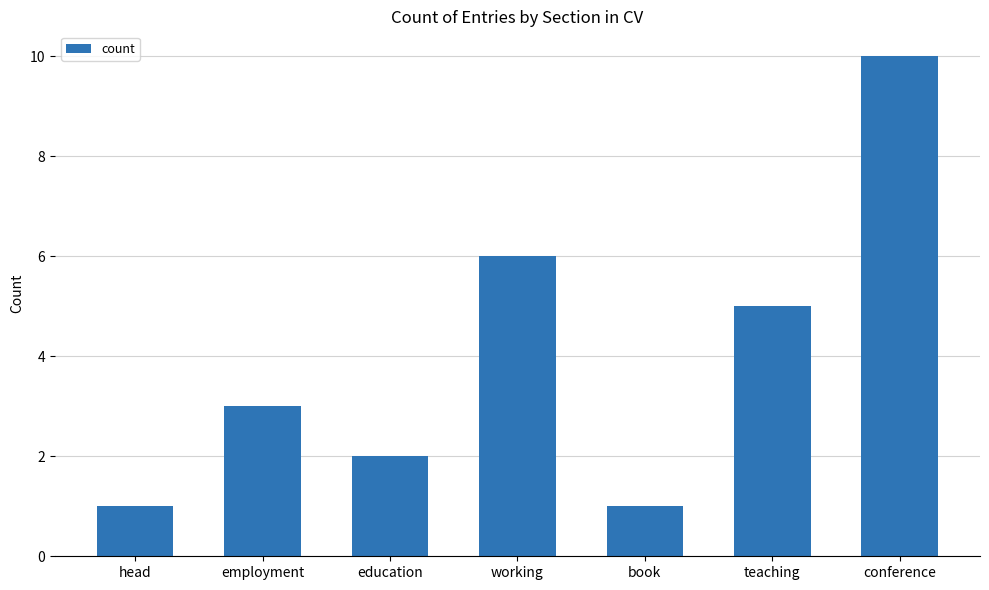

What is the difference between the maximum and minimum values?

9